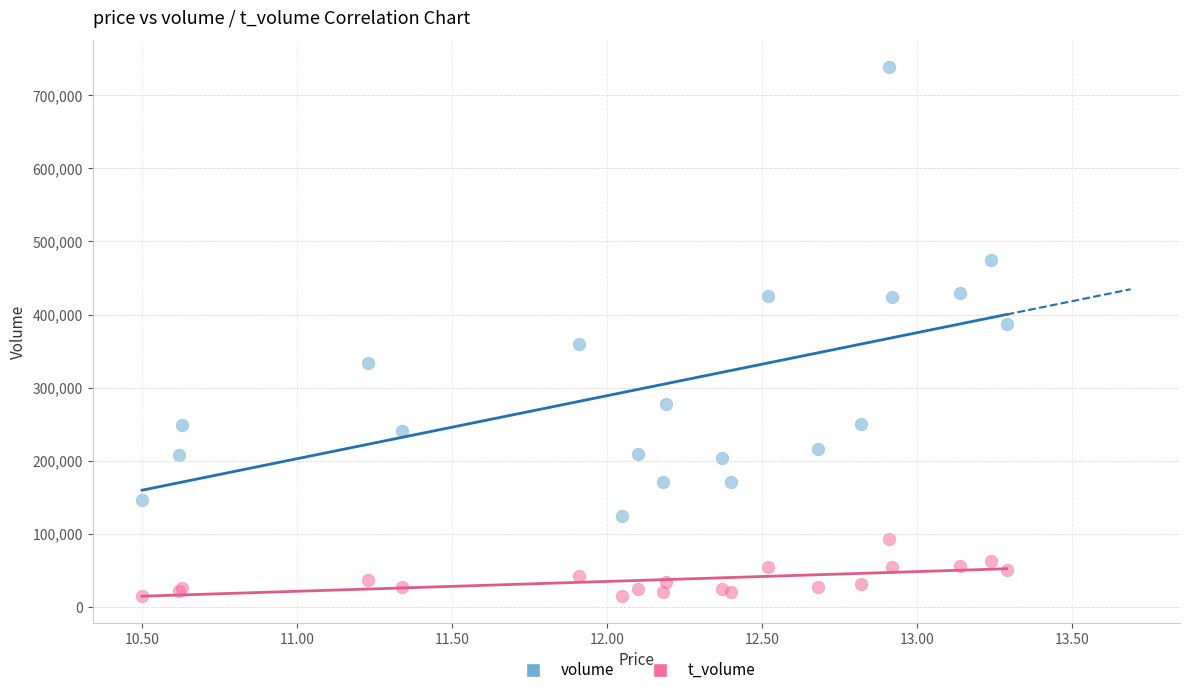

What are all the series names shown in the legend?

volume, t_volume